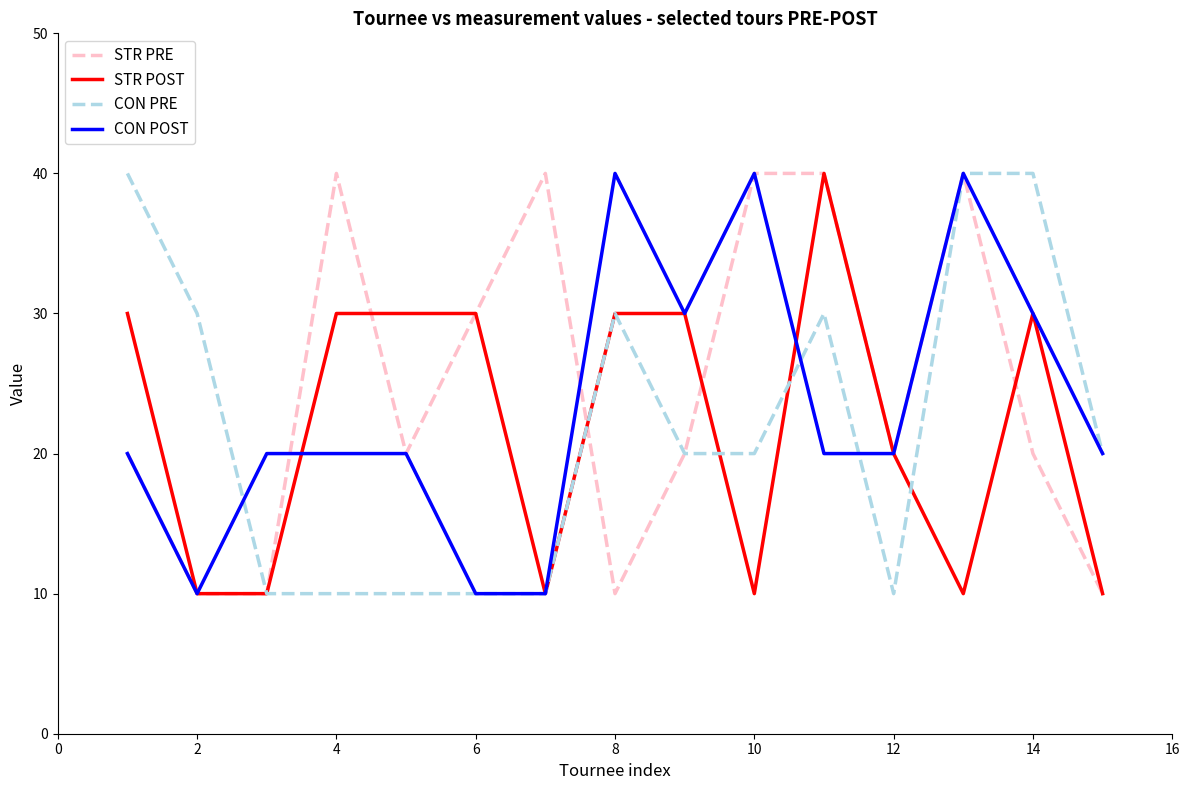

What is the highest value of the CON POST series?

40